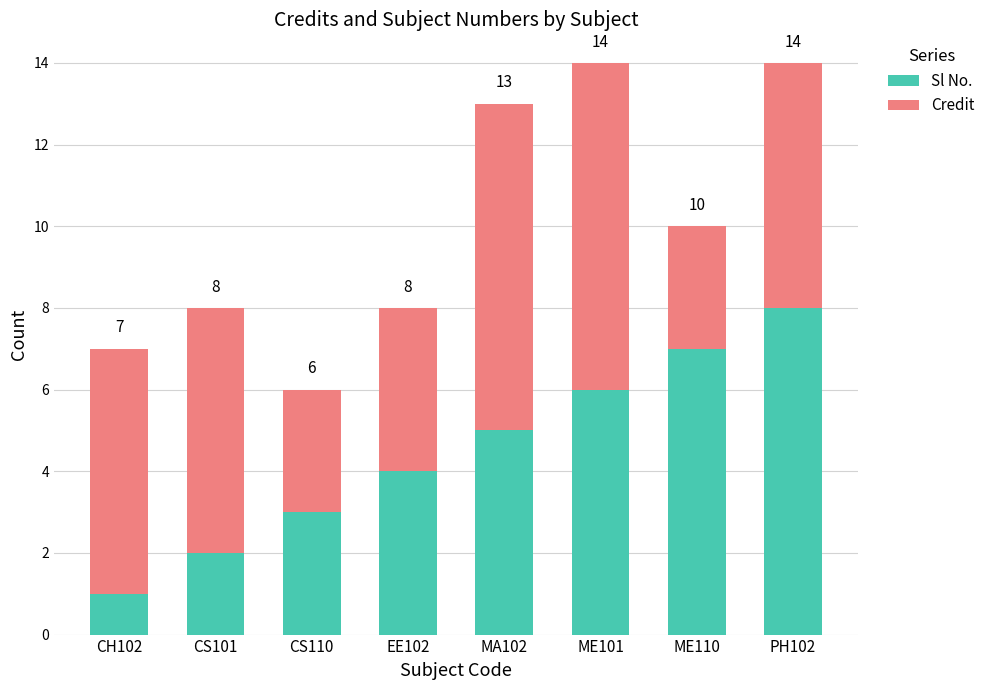

What are all the series names shown in the legend?

Sl No., Credit